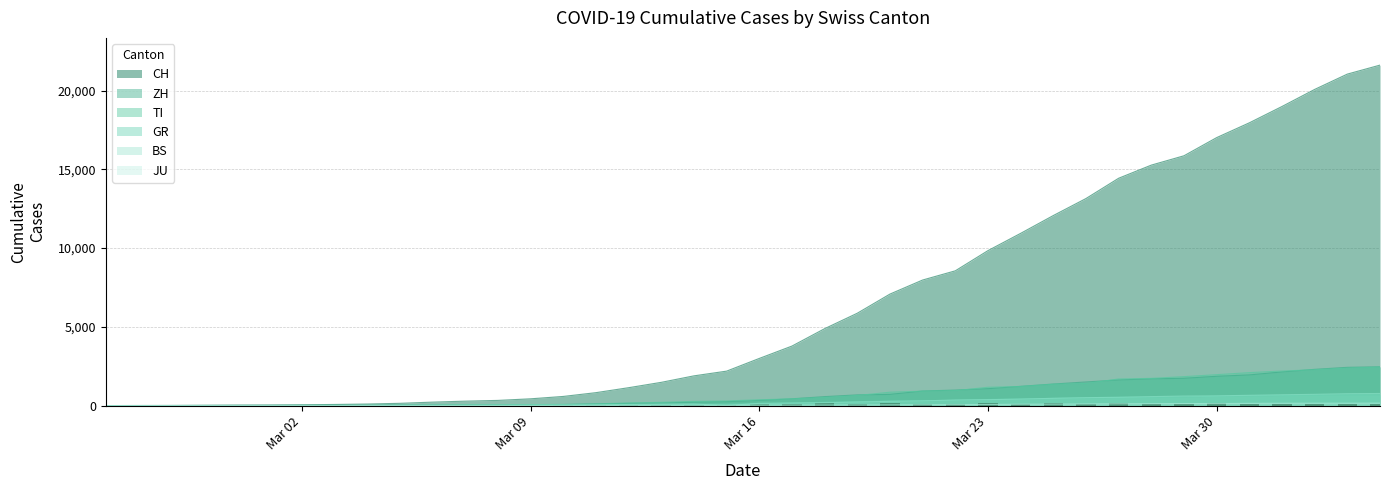

At how many categories does at least one series exceed 8378?

14